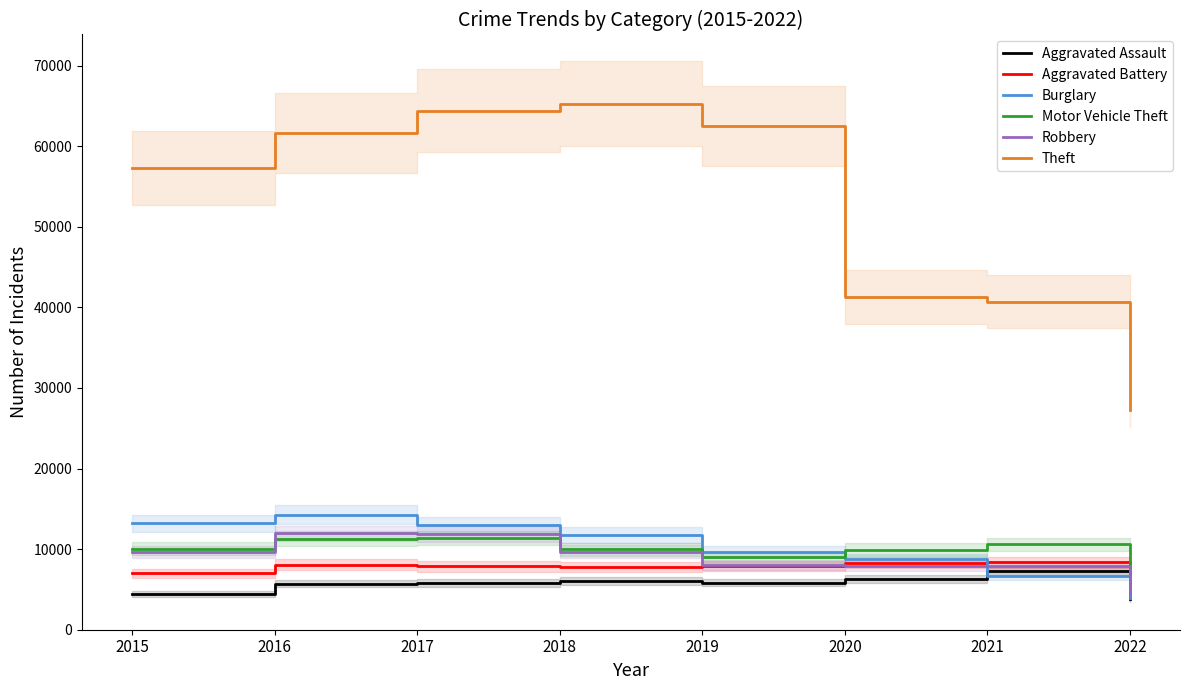

Reading left to right, what are all the values shown in this chart?

Aggravated Assault: 2015=4480	2016=5712	2017=5793	2018=6001	2019=5840	2020=6263	2021=7243	2022=3797
Aggravated Battery: 2015=7018	2016=8085	2017=7845	2018=7735	2019=7857	2020=8320	2021=8347	2022=3928
Burglary: 2015=13184	2016=14289	2017=13001	2018=11746	2019=9639	2020=8754	2021=6654	2022=3934
Motor Vehicle Theft: 2015=10068	2016=11286	2017=11380	2018=9983	2019=8978	2020=9953	2021=10592	2022=7310
Robbery: 2015=9638	2016=11960	2017=11880	2018=9679	2019=7994	2020=7855	2021=7919	2022=4405
Theft: 2015=57347	2016=61618	2017=64380	2018=65281	2019=62476	2020=41290	2021=40723	2022=27297